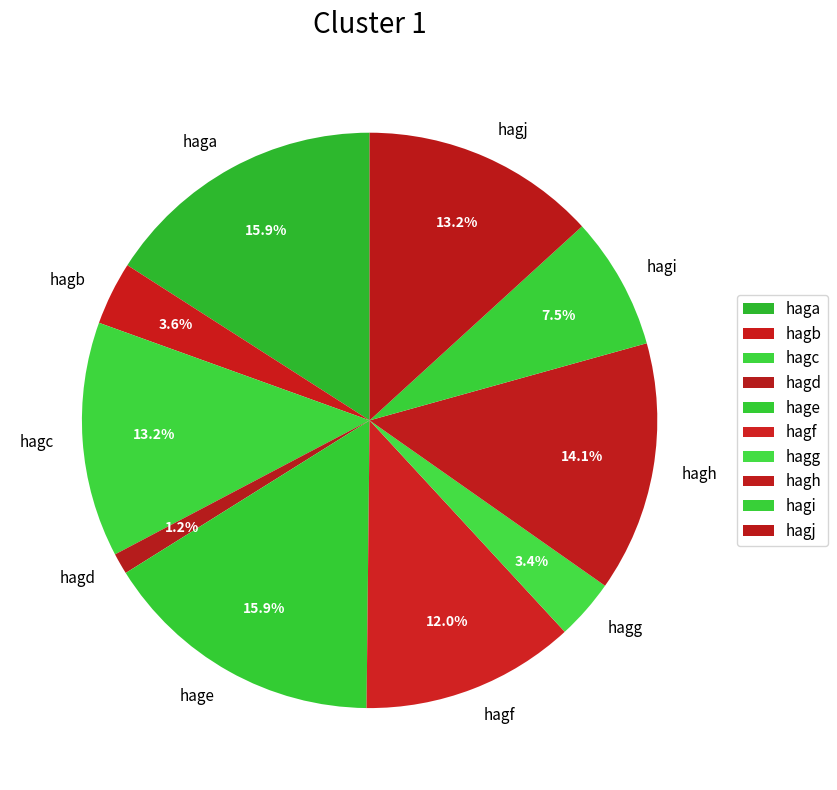

To the nearest percent, what portion does hagh represent?

14%